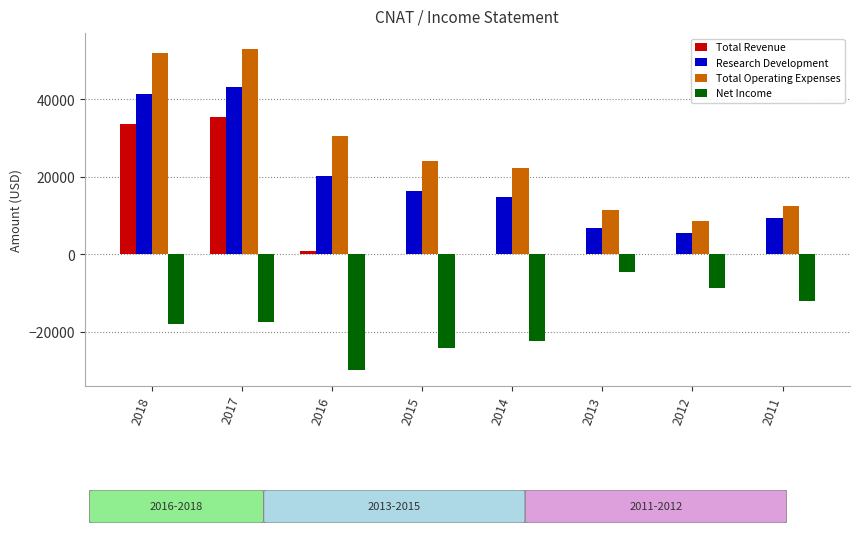

The value of Total Revenue at 2017 is 35400. True or false?

True